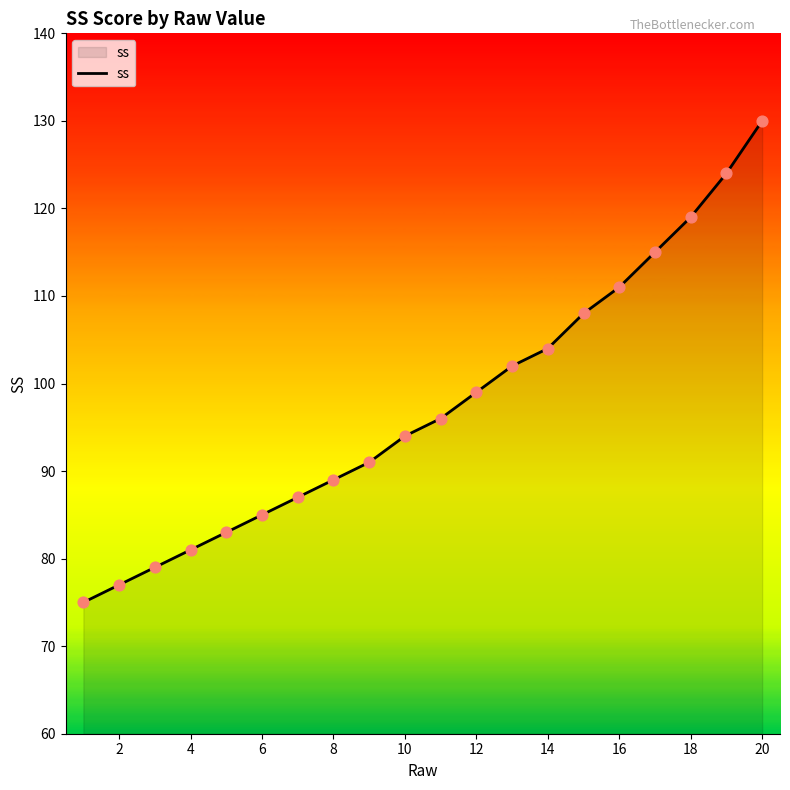

What is the difference between the maximum and minimum values?

55